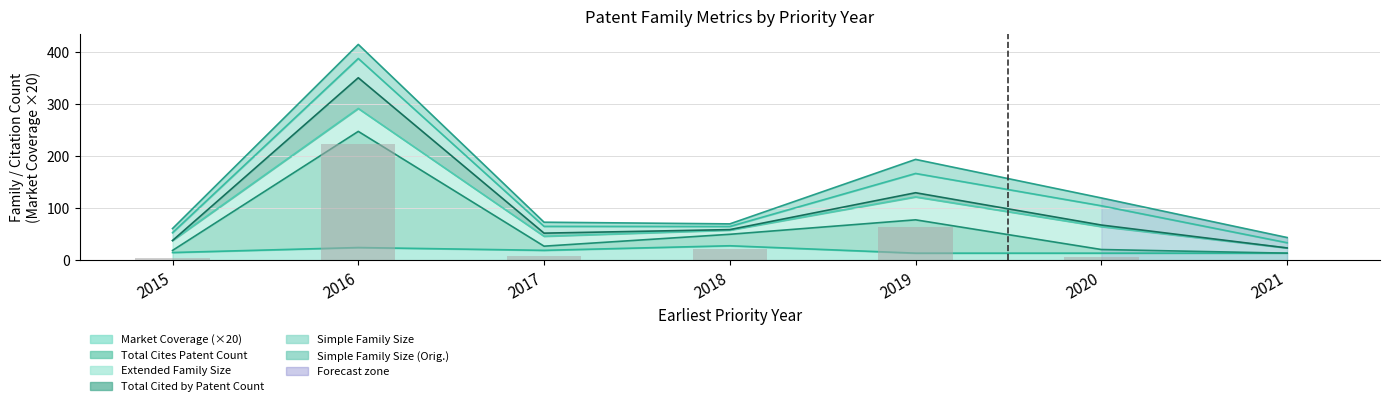

The Total Cited by Patent Count of Family series shows 59.2 at 2018. True or false?

True